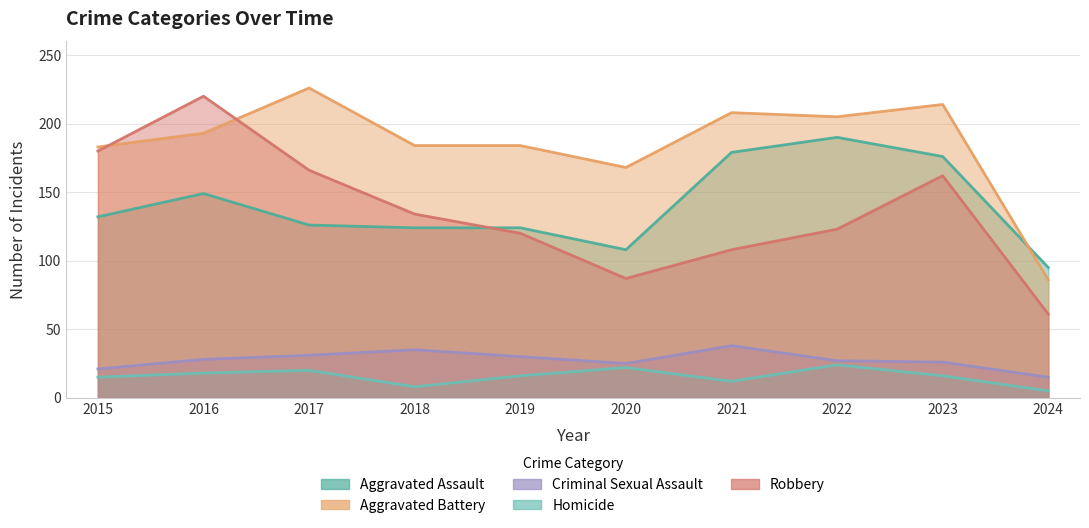

Does the chart display data point markers on the line(s)?

No